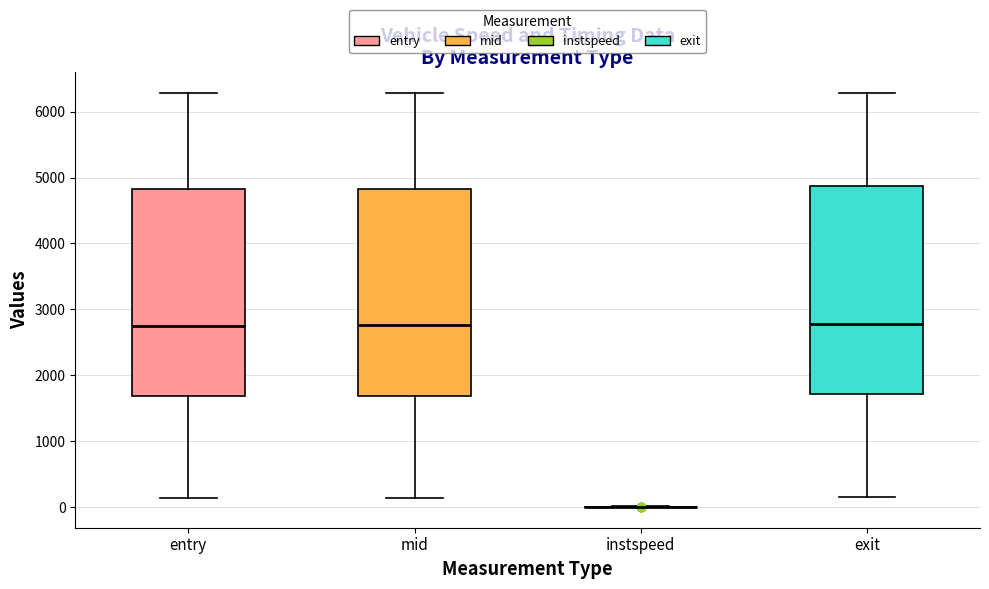

Reading left to right, read every box against the y-axis: the position of its median line, the range the box covers, and the ends of its whiskers. The values are not printed on the chart, so give them approximately, as read against the axis.

entry: median 2800, box 1700 to 4800, whiskers 100 to 6300
mid: median 2800, box 1700 to 4800, whiskers 100 to 6300
instspeed: box collapsed to a line at 0, whiskers 0 to 0
exit: median 2800, box 1700 to 4900, whiskers 100 to 6300